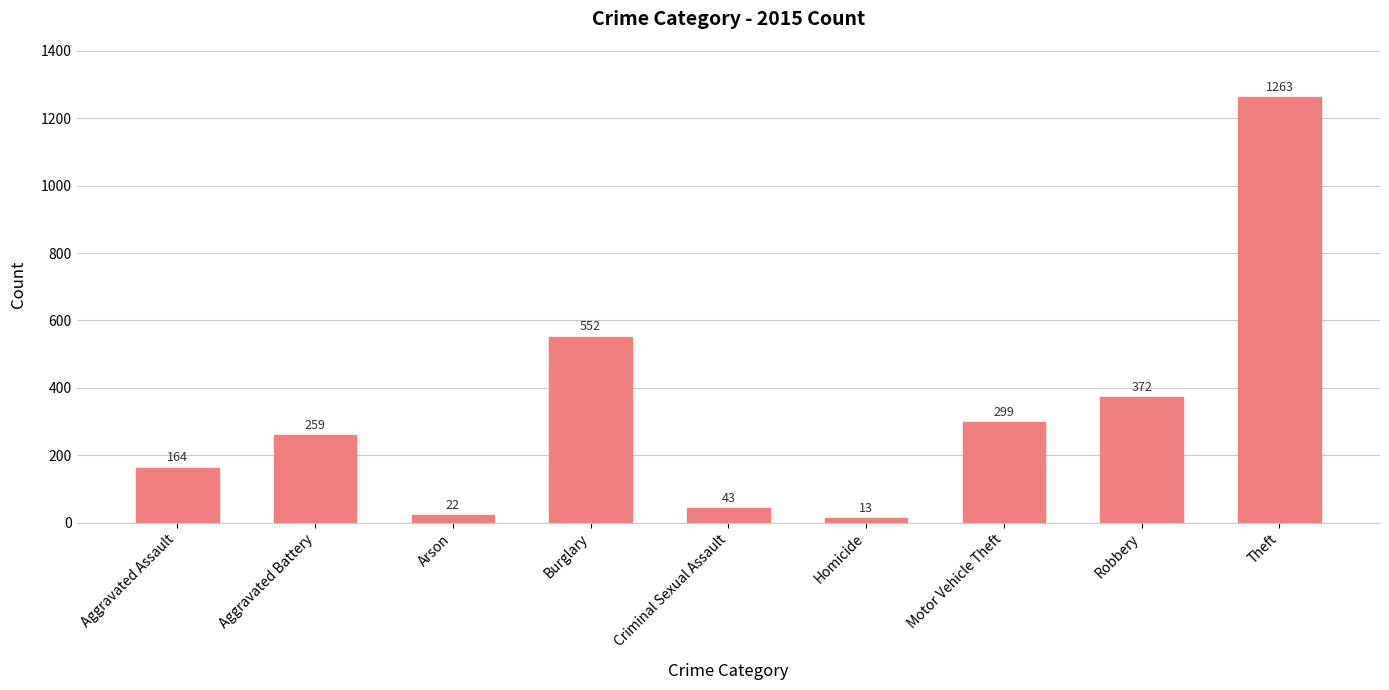

Reading right to left, extract all data points from this chart.

Theft=1263	Robbery=372	Motor Vehicle Theft=299	Homicide=13	Criminal Sexual Assault=43	Burglary=552	Arson=22	Aggravated Battery=259	Aggravated Assault=164